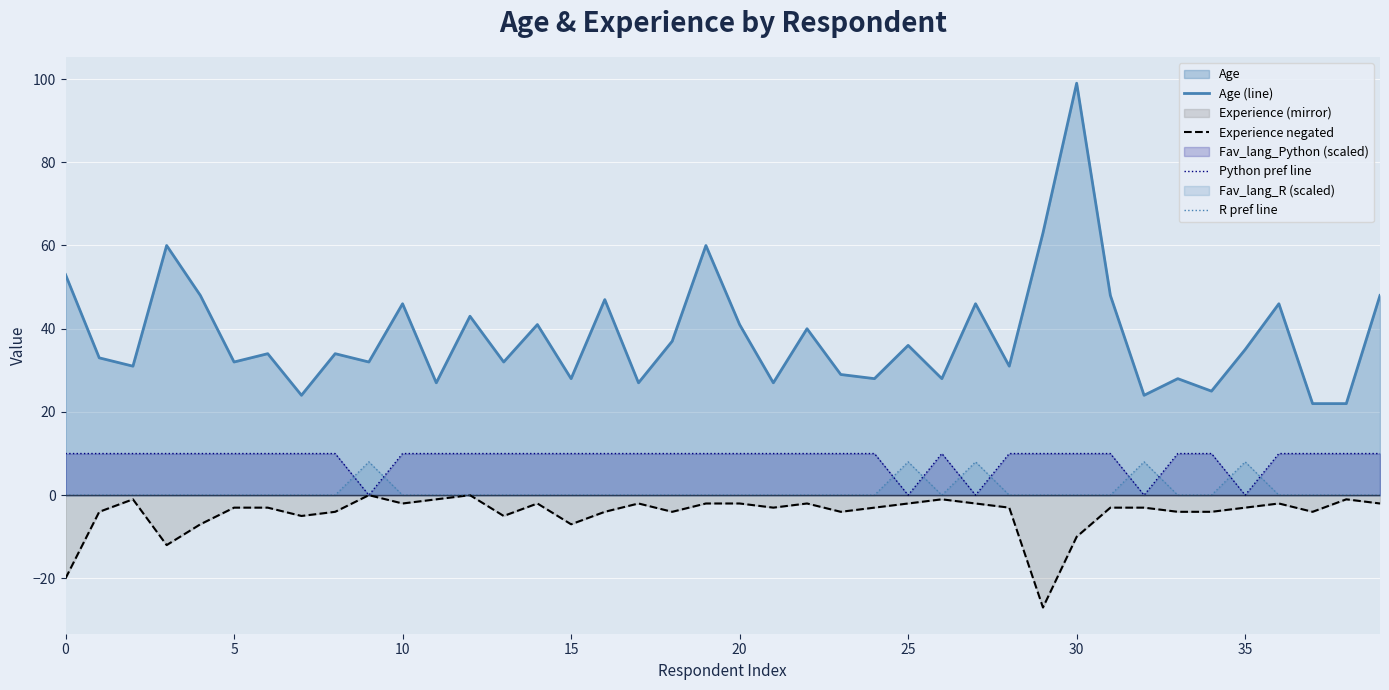

What is the difference between the maximum and minimum values in the Experience negated series?

27